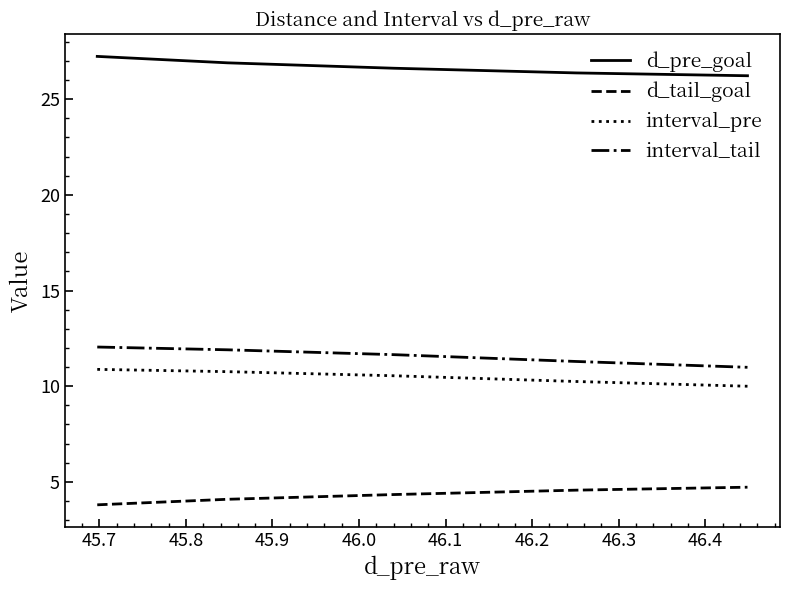

True or false: d_pre_goal and d_tail_goal cross at least once.

False